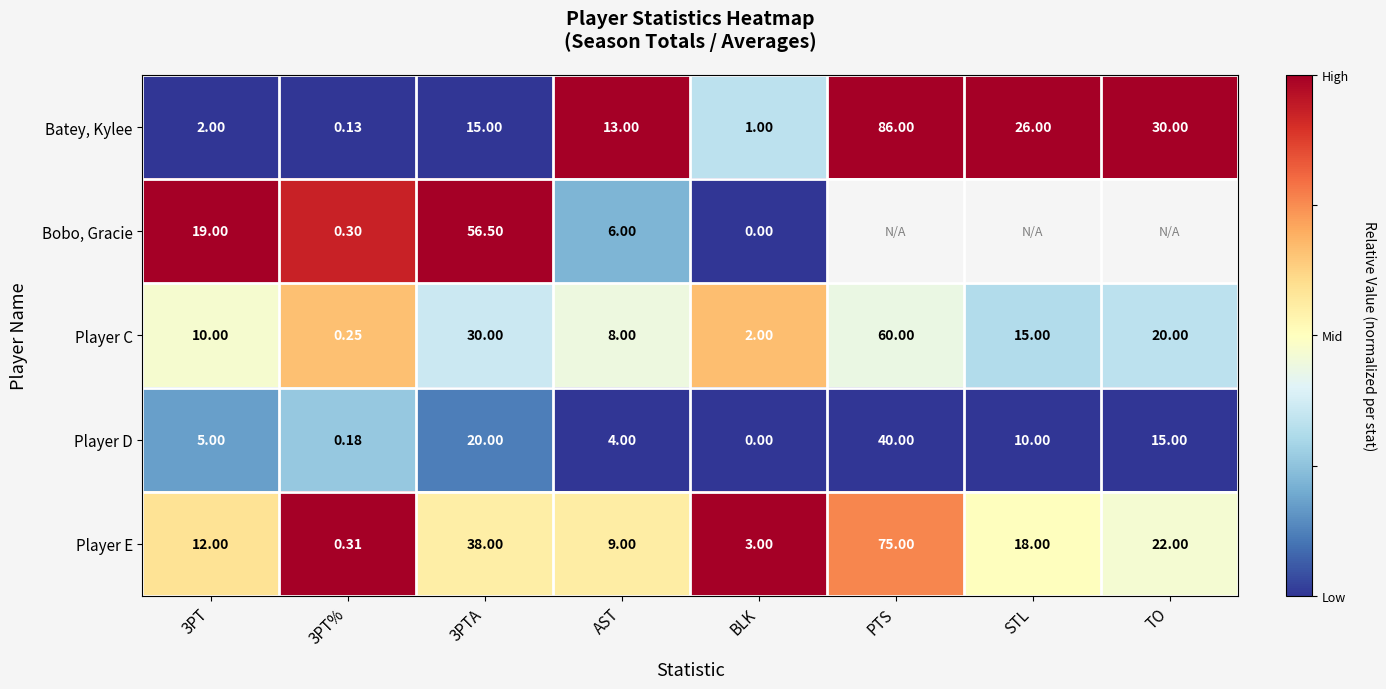

Is the value of Player E at AST greater than the value of Player C at 3PTA?

No